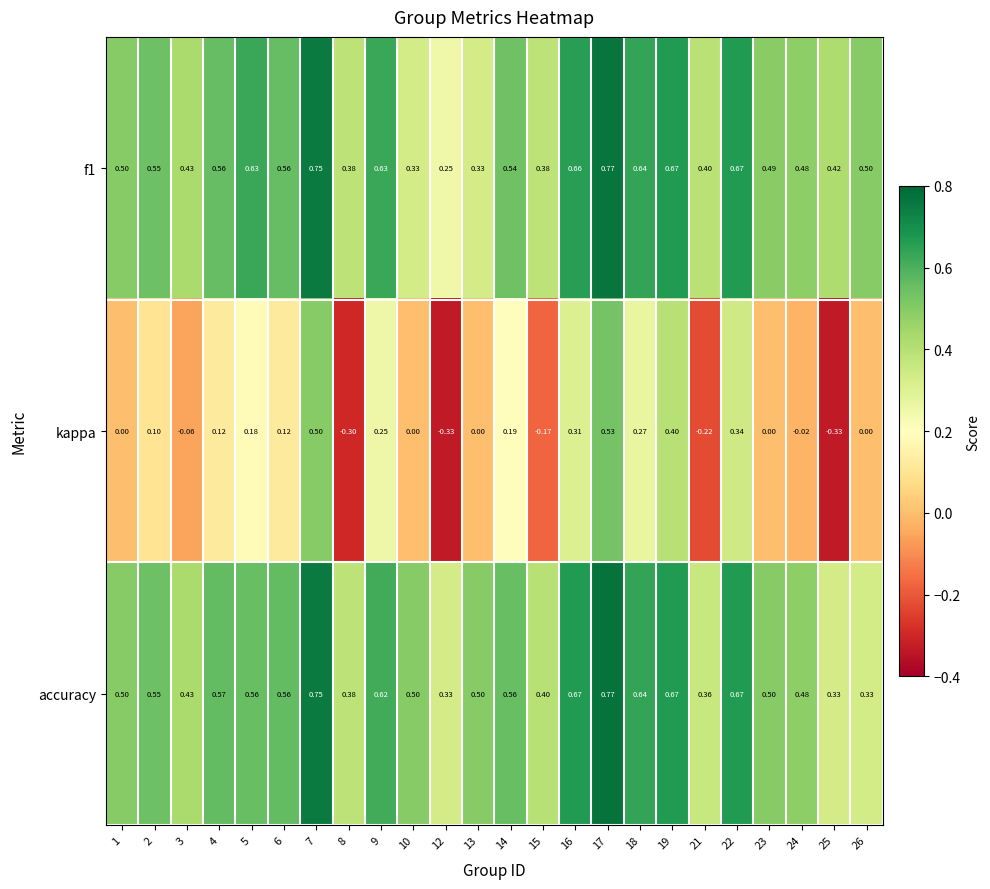

Which series has the widest spread of values?

kappa